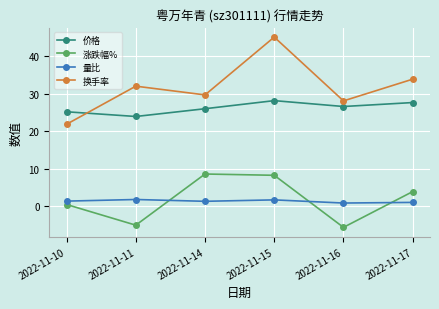

At how many categories does at least one series exceed 8?

6